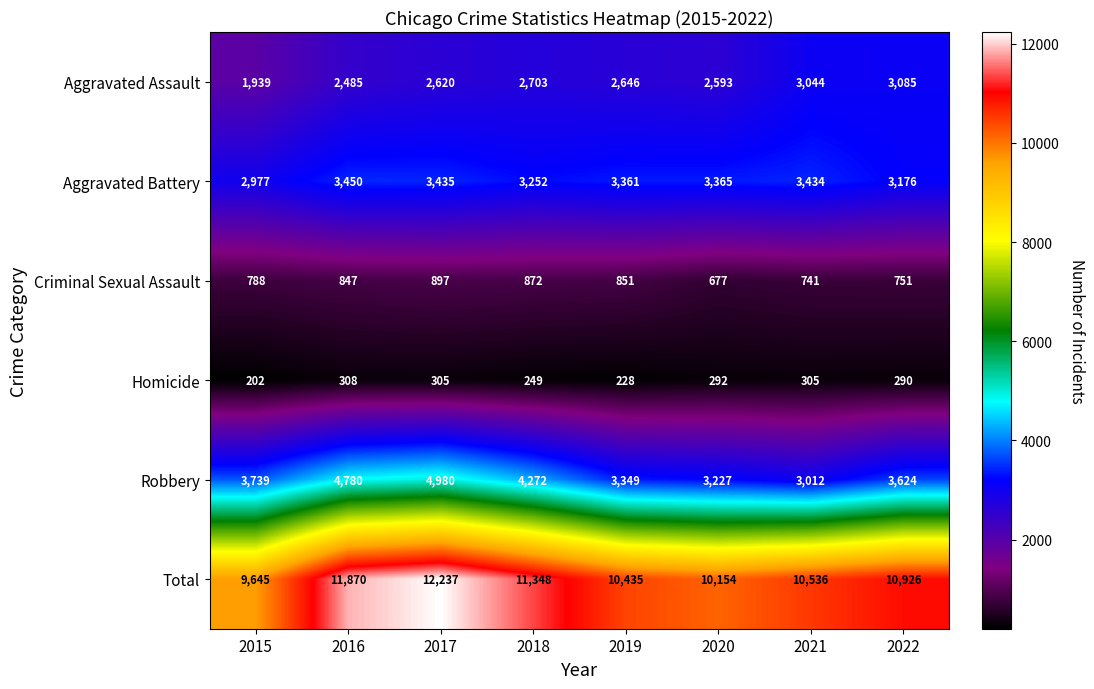

At which category is the sum across all series the highest?

2017